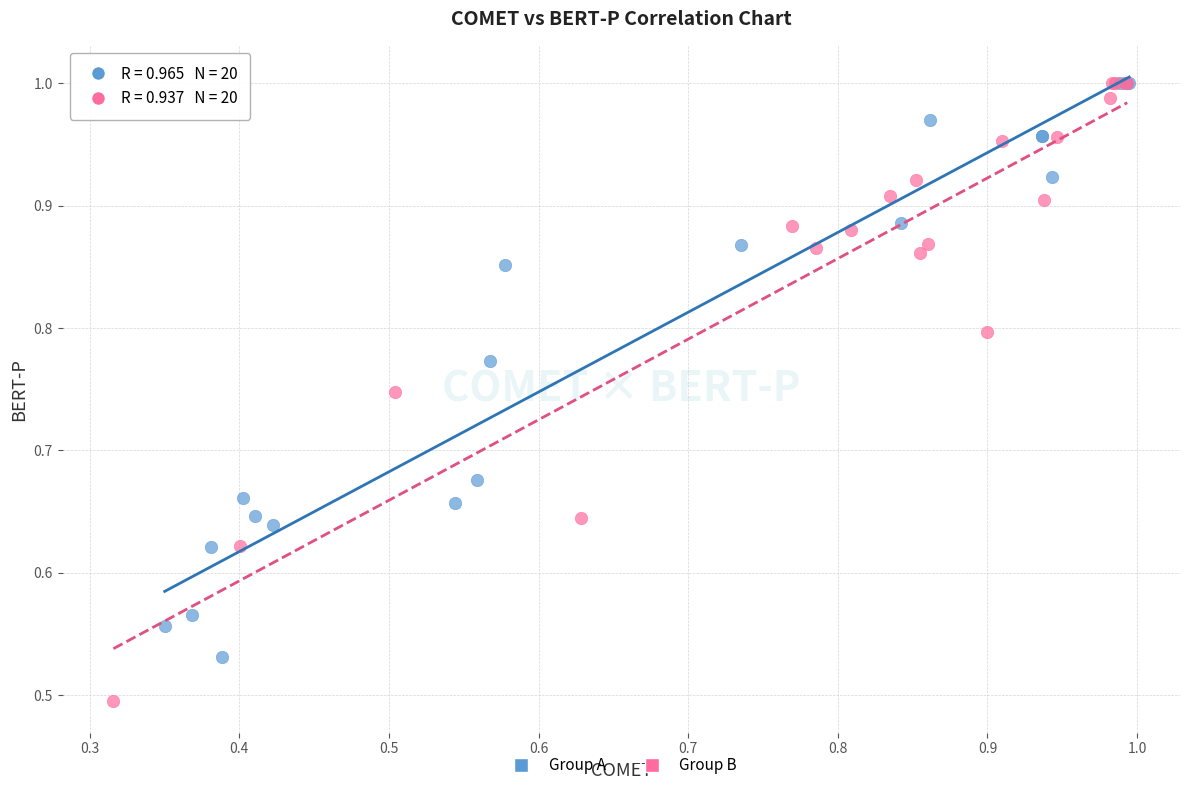

Which series has the widest spread of Y values?

Group B